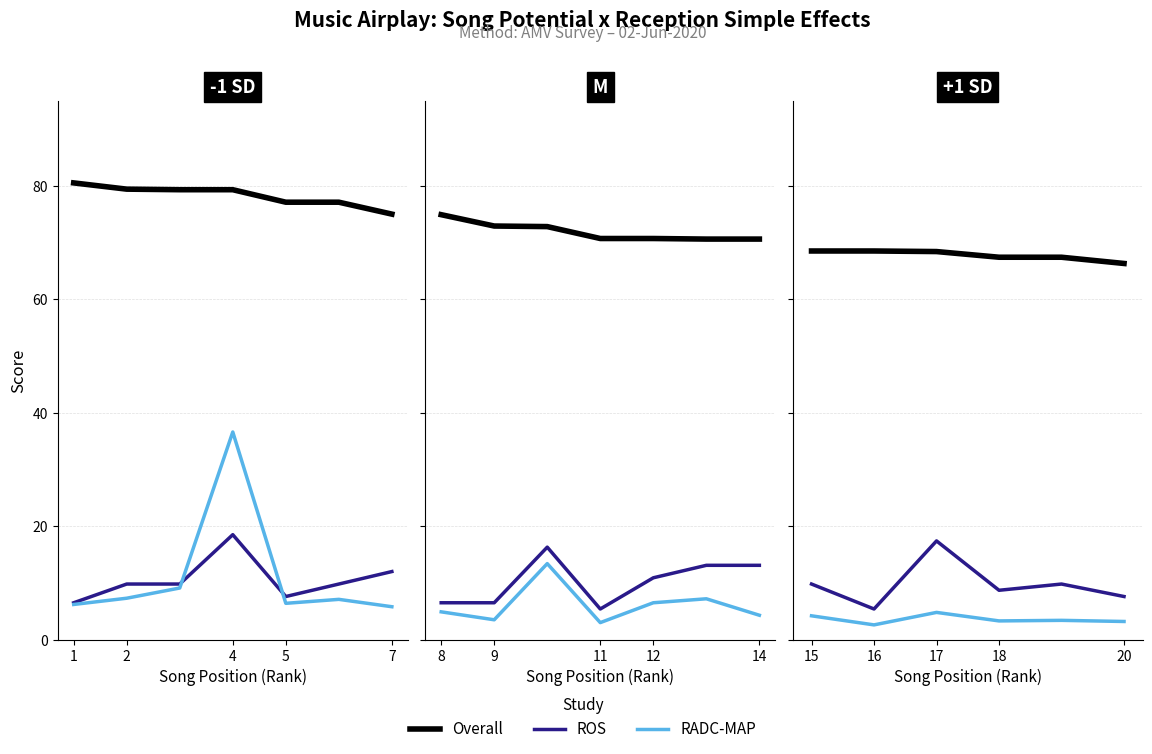

How many series are shown in this chart?

3